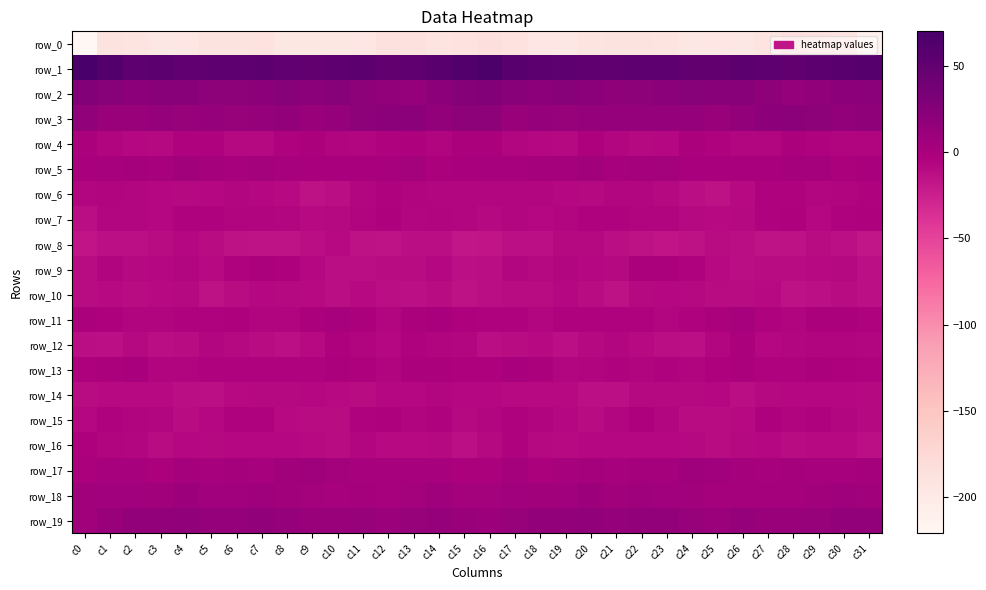

Reading left to right, what are all the values shown in this chart?

row_0: c0=-220.8	c1=-190.0	c2=-191.9	c3=-196.7	c4=-193.7	c5=-189.8	c6=-189.2	c7=-189.0	c8=-195.3	c9=-195.0	c10=-195.1	c11=-194.1	c12=-186.3	c13=-186.5	c14=-191.0	c15=-188.5	c16=-185.4	c17=-188.7	c18=-194.2	c19=-196.2	c20=-191.8	c21=-189.4	c22=-189.1	c23=-190.7	c24=-196.3	c25=-194.4	c26=-196.1	c27=-190.9	c28=-185.3	c29=-188.3	c30=-192.1	c31=-210.9
row_1: c0=69.9	c1=61.0	c2=53.7	c3=54.2	c4=51.7	c5=52.9	c6=52.9	c7=54.7	c8=51.6	c9=50.0	c10=53.9	c11=55.5	c12=50.1	c13=52.4	c14=57.0	c15=62.2	c16=66.7	c17=57.6	c18=54.1	c19=53.1	c20=52.1	c21=52.7	c22=53.8	c23=54.0	c24=50.6	c25=50.5	c26=55.8	c27=53.3	c28=49.6	c29=55.4	c30=56.8	c31=59.3
row_2: c0=27.7	c1=24.3	c2=20.3	c3=22.9	c4=23.1	c5=18.9	c6=19.0	c7=20.5	c8=24.0	c9=22.0	c10=23.4	c11=19.2	c12=15.7	c13=15.2	c14=20.3	c15=25.3	c16=27.5	c17=22.7	c18=20.4	c19=24.3	c20=21.3	c21=18.5	c22=19.4	c23=22.1	c24=23.4	c25=22.2	c26=22.2	c27=18.0	c28=14.6	c29=17.2	c30=20.9	c31=21.8
row_3: c0=17.6	c1=11.6	c2=12.0	c3=13.6	c4=12.9	c5=14.5	c6=13.1	c7=14.5	c8=15.4	c9=12.0	c10=13.6	c11=18.9	c12=21.5	c13=21.3	c14=16.2	c15=19.9	c16=18.9	c17=10.9	c18=13.7	c19=12.6	c20=14.1	c21=13.8	c22=13.5	c23=15.0	c24=14.5	c25=11.2	c26=16.0	c27=20.0	c28=22.2	c29=19.3	c30=15.4	c31=18.2
row_4: c0=-1.6	c1=-5.7	c2=-7.8	c3=-9.0	c4=-5.0	c5=-5.0	c6=-8.9	c7=-8.6	c8=-4.2	c9=-2.7	c10=-6.1	c11=-7.1	c12=-4.2	c13=-2.9	c14=-5.8	c15=-2.6	c16=-2.4	c17=-6.7	c18=-7.6	c19=-8.7	c20=-3.6	c21=-6.9	c22=-9.2	c23=-7.5	c24=-2.2	c25=-4.2	c26=-6.5	c27=-6.7	c28=-2.6	c29=-4.3	c30=-5.9	c31=-5.1
row_5: c0=-0.4	c1=0.8	c2=1.9	c3=1.4	c4=4.9	c5=2.5	c6=1.0	c7=3.9	c8=1.2	c9=0.1	c10=0.3	c11=0.4	c12=1.5	c13=3.4	c14=-0.9	c15=0.5	c16=0.7	c17=1.7	c18=1.9	c19=2.6	c20=5.0	c21=1.0	c22=2.2	c23=3.3	c24=0.4	c25=0.2	c26=0.5	c27=0.5	c28=2.9	c29=1.8	c30=-1.0	c31=-0.4
row_6: c0=-7.3	c1=-6.2	c2=-7.3	c3=-7.6	c4=-9.2	c5=-8.2	c6=-6.6	c7=-7.9	c8=-10.4	c9=-14.2	c10=-12.7	c11=-6.7	c12=-4.4	c13=-5.4	c14=-6.5	c15=-7.0	c16=-6.6	c17=-6.7	c18=-7.3	c19=-8.0	c20=-9.5	c21=-7.2	c22=-7.0	c23=-8.6	c24=-12.0	c25=-14.7	c26=-10.7	c27=-5.0	c28=-4.5	c29=-6.2	c30=-5.8	c31=-5.0
row_7: c0=-12.1	c1=-7.0	c2=-7.0	c3=-8.2	c4=-4.7	c5=-4.6	c6=-5.5	c7=-5.9	c8=-7.1	c9=-10.0	c10=-9.0	c11=-6.0	c12=-3.4	c13=-6.3	c14=-6.2	c15=-6.4	c16=-8.8	c17=-6.4	c18=-8.1	c19=-6.4	c20=-4.7	c21=-4.8	c22=-5.7	c23=-6.1	c24=-8.5	c25=-9.9	c26=-8.8	c27=-4.3	c28=-3.8	c29=-7.4	c30=-4.4	c31=-2.8
row_8: c0=-16.6	c1=-13.4	c2=-13.6	c3=-10.8	c4=-8.4	c5=-10.8	c6=-14.5	c7=-15.7	c8=-15.9	c9=-12.0	c10=-10.6	c11=-15.0	c12=-15.5	c13=-12.9	c14=-12.5	c15=-18.0	c16=-16.8	c17=-13.2	c18=-13.1	c19=-9.4	c20=-9.0	c21=-12.2	c22=-14.8	c23=-16.5	c24=-14.6	c25=-10.8	c26=-12.1	c27=-16.0	c28=-14.8	c29=-11.7	c30=-13.9	c31=-17.6
row_9: c0=-10.8	c1=-6.0	c2=-8.7	c3=-8.4	c4=-6.4	c5=-9.8	c6=-4.7	c7=-1.1	c8=-3.0	c9=-8.3	c10=-12.3	c11=-11.9	c12=-10.9	c13=-11.4	c14=-8.3	c15=-13.8	c16=-12.4	c17=-6.4	c18=-9.5	c19=-7.1	c20=-7.6	c21=-9.0	c22=-2.5	c23=-1.3	c24=-4.7	c25=-10.3	c26=-12.8	c27=-10.9	c28=-11.8	c29=-10.1	c30=-8.6	c31=-13.3
row_10: c0=-10.8	c1=-9.9	c2=-11.6	c3=-9.6	c4=-9.0	c5=-14.6	c6=-11.8	c7=-7.6	c8=-8.6	c9=-10.6	c10=-12.0	c11=-10.5	c12=-12.9	c13=-14.0	c14=-11.2	c15=-14.4	c16=-12.9	c17=-10.8	c18=-11.3	c19=-8.4	c20=-10.9	c21=-15.2	c22=-9.4	c23=-7.7	c24=-9.0	c25=-11.6	c26=-11.2	c27=-10.7	c28=-14.3	c29=-13.0	c30=-11.2	c31=-13.9
row_11: c0=-2.6	c1=-3.4	c2=-6.0	c3=-5.6	c4=-4.3	c5=-4.5	c6=-3.9	c7=-6.0	c8=-5.7	c9=-2.0	c10=1.0	c11=-1.1	c12=-6.6	c13=-1.9	c14=-0.4	c15=-3.2	c16=-4.5	c17=-4.4	c18=-6.8	c19=-4.3	c20=-4.8	c21=-4.0	c22=-4.6	c23=-6.5	c24=-4.3	c25=-0.5	c26=1.3	c27=-4.0	c28=-5.3	c29=-1.1	c30=-0.6	c31=-4.2
row_12: c0=-11.9	c1=-13.2	c2=-8.7	c3=-12.9	c4=-11.1	c5=-7.2	c6=-8.8	c7=-11.5	c8=-13.9	c9=-9.9	c10=-3.1	c11=-5.1	c12=-8.4	c13=-4.9	c14=-6.0	c15=-6.4	c16=-12.1	c17=-11.6	c18=-9.7	c19=-13.5	c20=-8.9	c21=-7.2	c22=-9.8	c23=-12.9	c24=-13.1	c25=-7.0	c26=-2.3	c27=-7.8	c28=-6.5	c29=-5.4	c30=-6.2	c31=-6.2
row_13: c0=-3.3	c1=-1.5	c2=0.3	c3=-5.8	c4=-5.6	c5=-5.0	c6=-5.0	c7=-4.8	c8=-4.7	c9=-5.0	c10=-1.4	c11=-3.6	c12=-5.4	c13=-2.0	c14=-2.3	c15=-3.0	c16=-3.5	c17=-0.4	c18=-1.8	c19=-6.3	c20=-5.4	c21=-4.9	c22=-5.2	c23=-4.1	c24=-5.7	c25=-3.4	c26=-1.5	c27=-4.8	c28=-4.4	c29=-1.4	c30=-3.4	c31=-4.2
row_14: c0=-11.5	c1=-10.7	c2=-9.6	c3=-10.1	c4=-12.9	c5=-14.1	c6=-10.0	c7=-8.5	c8=-9.3	c9=-7.9	c10=-10.7	c11=-11.5	c12=-7.4	c13=-8.1	c14=-7.0	c15=-8.0	c16=-8.2	c17=-10.5	c18=-9.7	c19=-10.6	c20=-14.0	c21=-13.2	c22=-8.9	c23=-8.5	c24=-9.5	c25=-7.6	c26=-12.9	c27=-8.9	c28=-8.1	c29=-7.6	c30=-7.6	c31=-9.1
row_15: c0=-8.3	c1=-4.3	c2=-5.1	c3=-6.6	c4=-11.0	c5=-8.0	c6=-4.0	c7=-5.0	c8=-9.6	c9=-11.2	c10=-11.4	c11=-5.0	c12=-3.9	c13=-5.8	c14=-4.9	c15=-9.4	c16=-6.6	c17=-4.1	c18=-5.7	c19=-8.4	c20=-10.9	c21=-6.3	c22=-3.4	c23=-6.7	c24=-10.9	c25=-11.5	c26=-9.6	c27=-3.3	c28=-5.3	c29=-5.0	c30=-6.2	c31=-9.4
row_16: c0=-3.6	c1=-5.1	c2=-6.4	c3=-11.1	c4=-8.3	c5=-8.6	c6=-7.7	c7=-8.0	c8=-8.3	c9=-9.9	c10=-11.1	c11=-7.2	c12=-10.0	c13=-10.7	c14=-9.3	c15=-13.1	c16=-9.0	c17=-5.0	c18=-8.6	c19=-10.5	c20=-8.2	c21=-8.4	c22=-7.5	c23=-8.2	c24=-8.5	c25=-11.2	c26=-9.3	c27=-8.0	c28=-10.8	c29=-9.9	c30=-10.0	c31=-13.9
row_17: c0=-2.7	c1=1.1	c2=1.1	c3=-0.8	c4=2.9	c5=1.1	c6=2.4	c7=1.4	c8=4.8	c9=6.9	c10=3.6	c11=0.8	c12=1.6	c13=1.6	c14=1.2	c15=-1.4	c16=-2.0	c17=1.8	c18=-0.9	c19=1.2	c20=2.1	c21=1.3	c22=2.3	c23=2.0	c24=6.7	c25=5.8	c26=2.1	c27=1.0	c28=2.0	c29=1.4	c30=1.3	c31=1.9
row_18: c0=4.6	c1=6.0	c2=5.7	c3=4.1	c4=8.9	c5=6.0	c6=5.8	c7=7.2	c8=4.2	c9=3.1	c10=1.5	c11=2.7	c12=1.8	c13=3.4	c14=7.1	c15=3.3	c16=3.4	c17=5.8	c18=4.3	c19=6.0	c20=9.1	c21=4.6	c22=7.1	c23=5.8	c24=4.2	c25=2.1	c26=2.2	c27=2.4	c28=2.2	c29=4.7	c30=7.5	c31=4.1
row_19: c0=5.0	c1=11.1	c2=15.8	c3=15.8	c4=16.6	c5=14.3	c6=14.9	c7=17.2	c8=14.5	c9=11.1	c10=11.9	c11=12.4	c12=10.4	c13=12.6	c14=14.4	c15=11.3	c16=8.7	c17=13.0	c18=15.9	c19=15.8	c20=16.6	c21=13.6	c22=16.4	c23=16.4	c24=13.0	c25=10.8	c26=13.2	c27=11.1	c28=11.2	c29=13.0	c30=15.7	c31=15.6